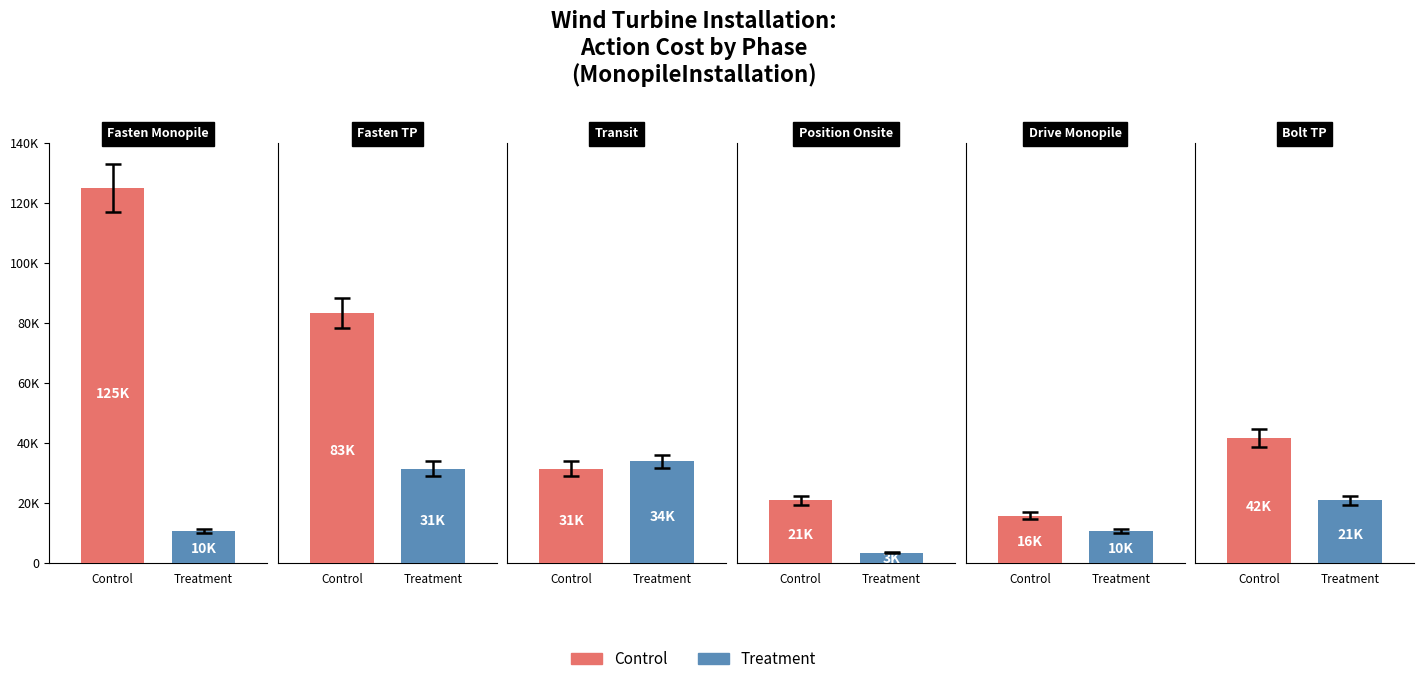

At which category does the chart reach its peak across all series?

Fasten Monopile